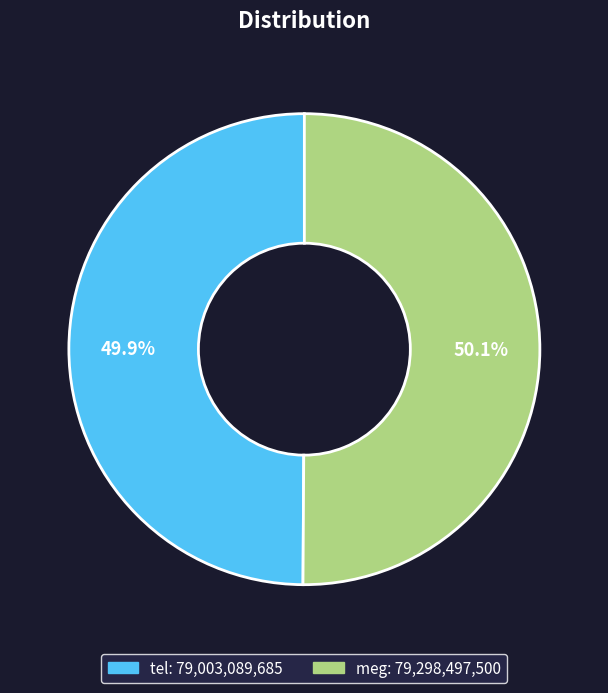

To the nearest percent, what is the average slice percentage?

50%